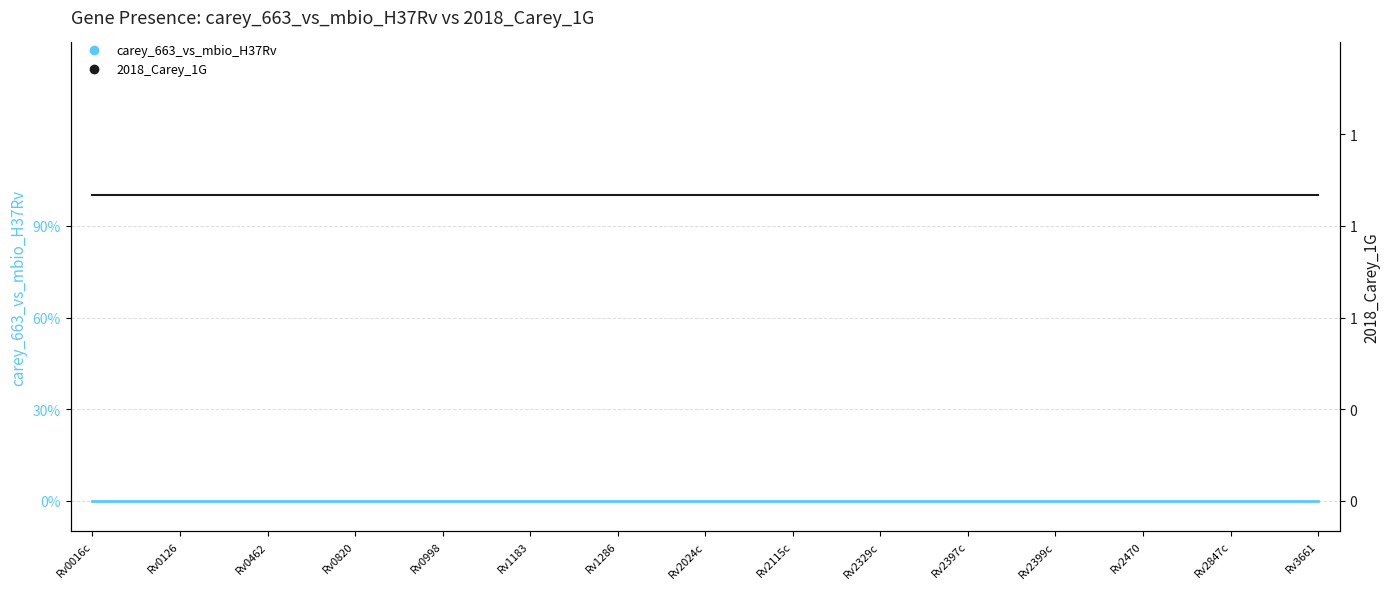

True or false: 2018_Carey_1G and carey_663_vs_mbio_H37Rv intersect in this chart.

False